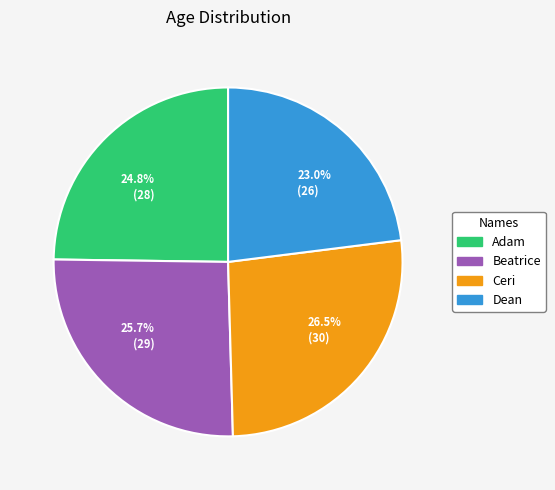

What is the total percentage of 25.7% (29) and 26.5% (30)?

52.2%